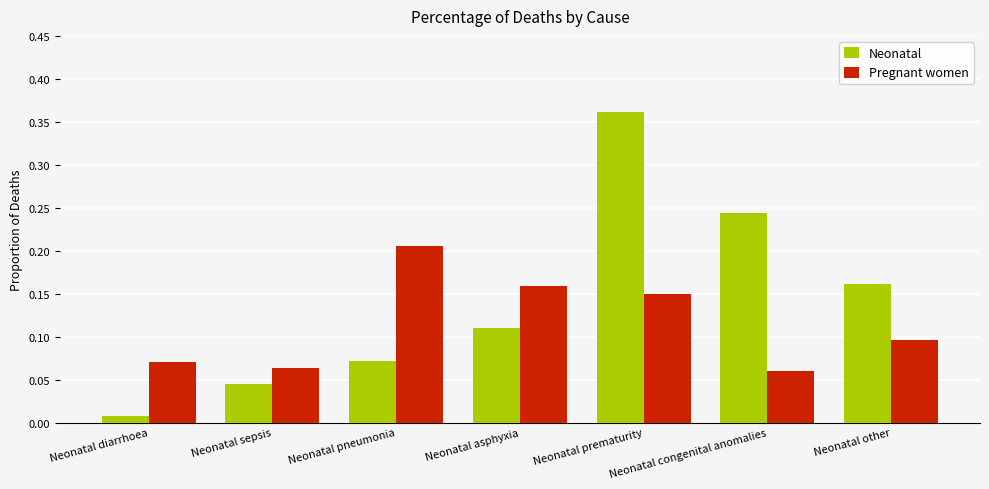

True or false: Pregnant women has a value of 0.1 at Neonatal other.

True